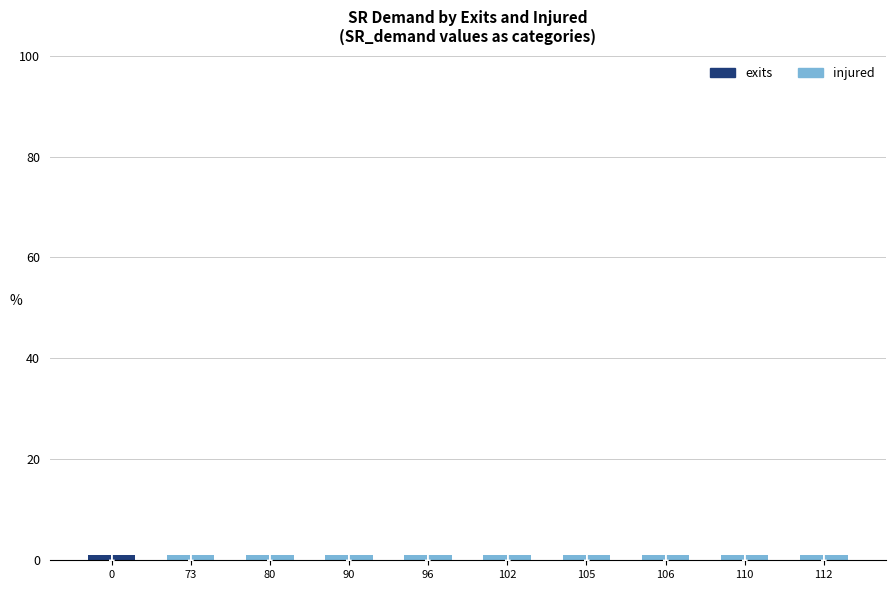

The value of exits at 90 is 0. True or false?

True